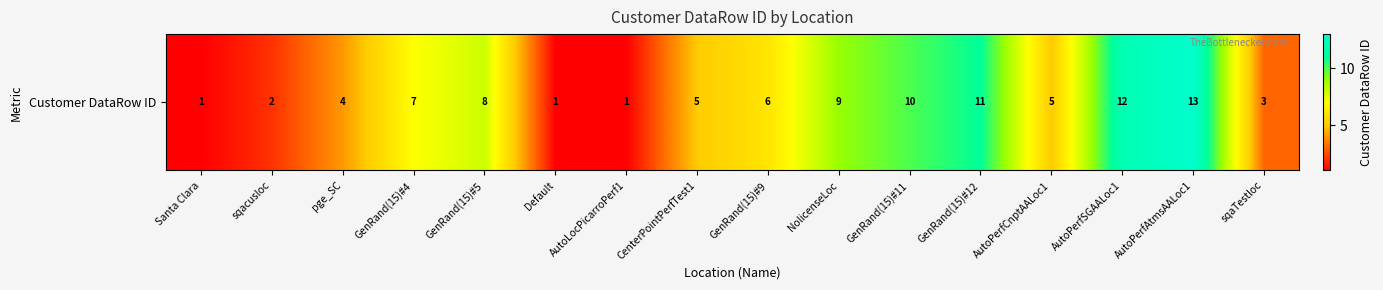

Is it true that the value at GenRand(15)#12 is 11?

True